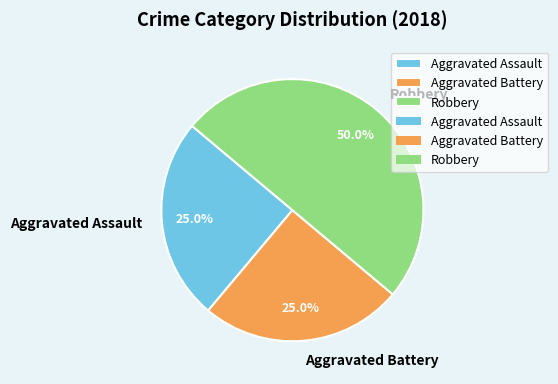

How many slices are in this pie chart?

3